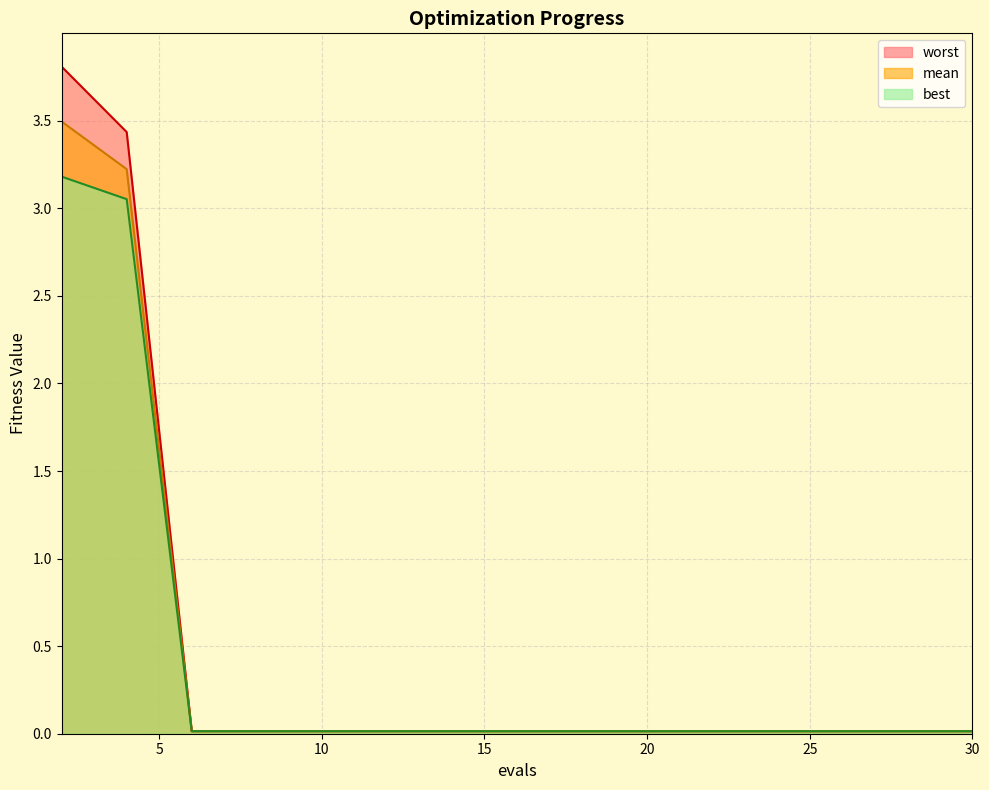

The value of mean at 2 is 3.5. True or false?

True